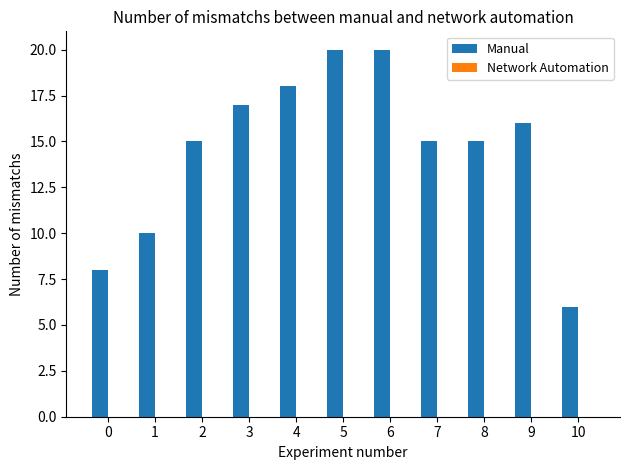

What is the average value?

15